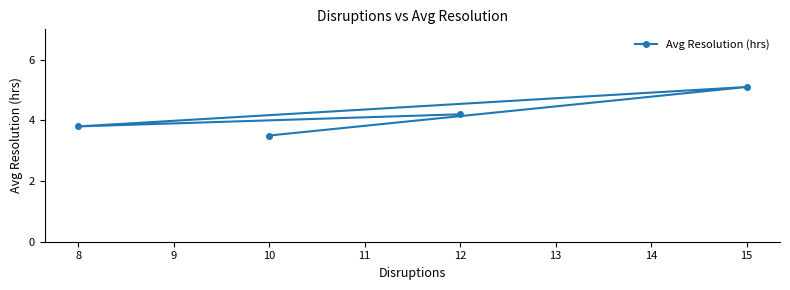

What is the minimum value shown in the chart?

3.5